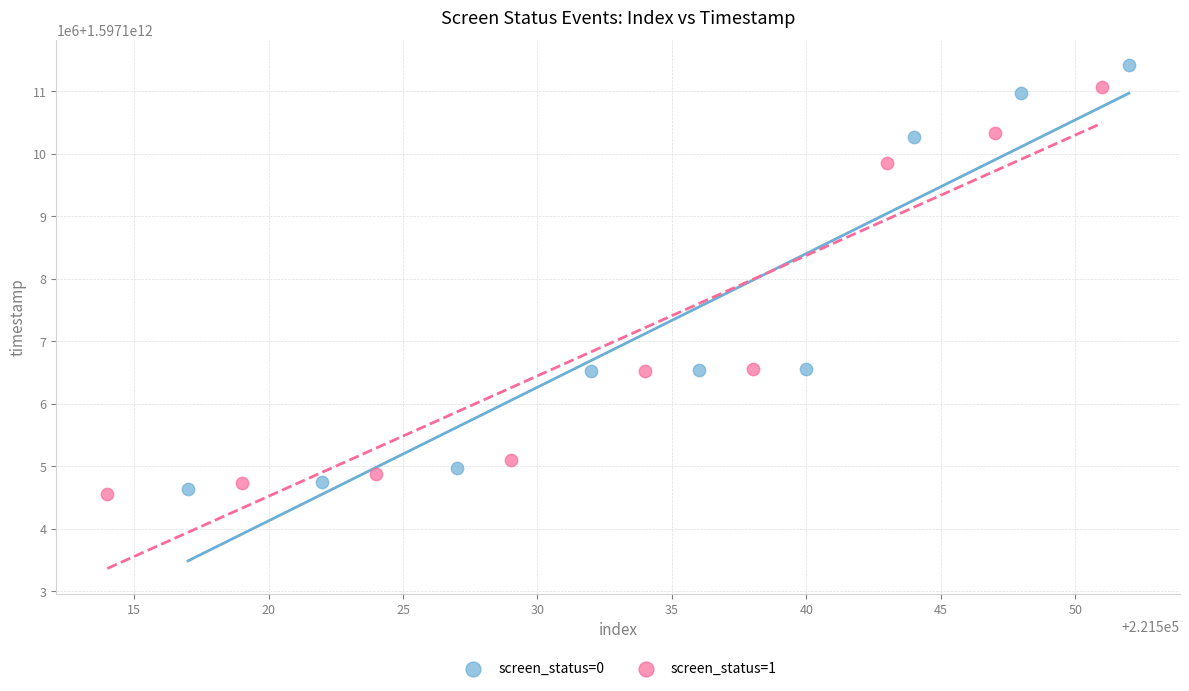

What are all the series names shown in the legend?

screen_status=0, screen_status=1